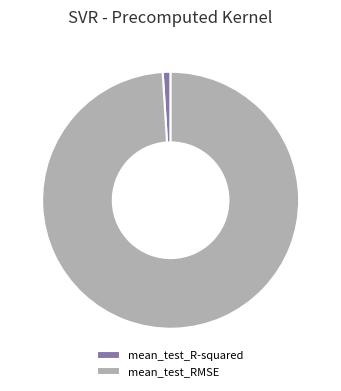

Combined, do mean_test_R-squared and mean_test_RMSE account for over 50%?

Yes